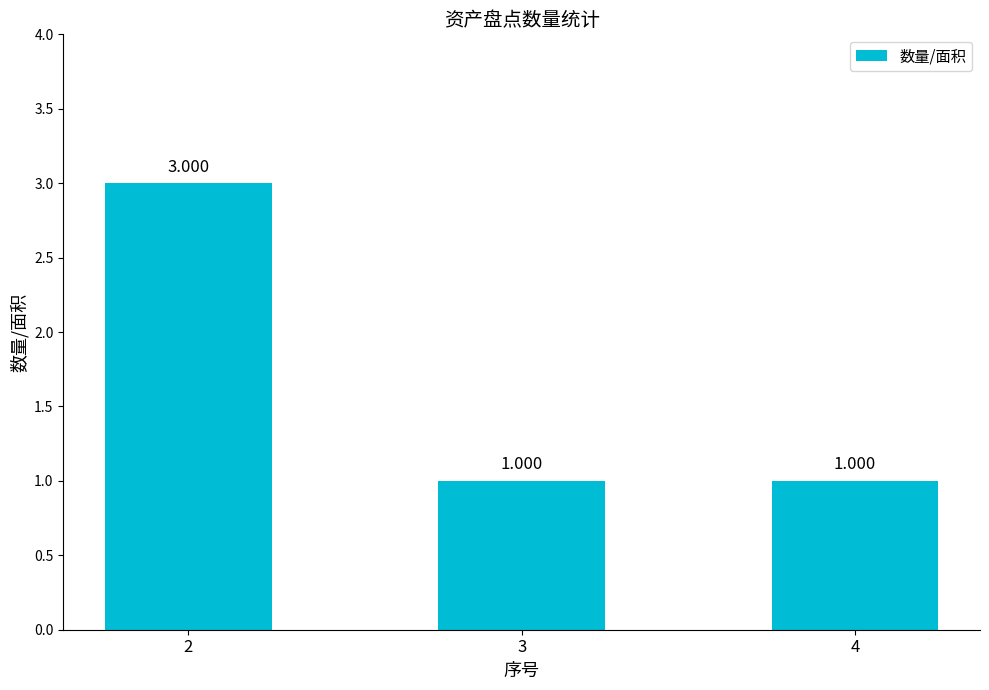

Reading left to right, list all the values displayed in this chart.

2=3	3=1	4=1